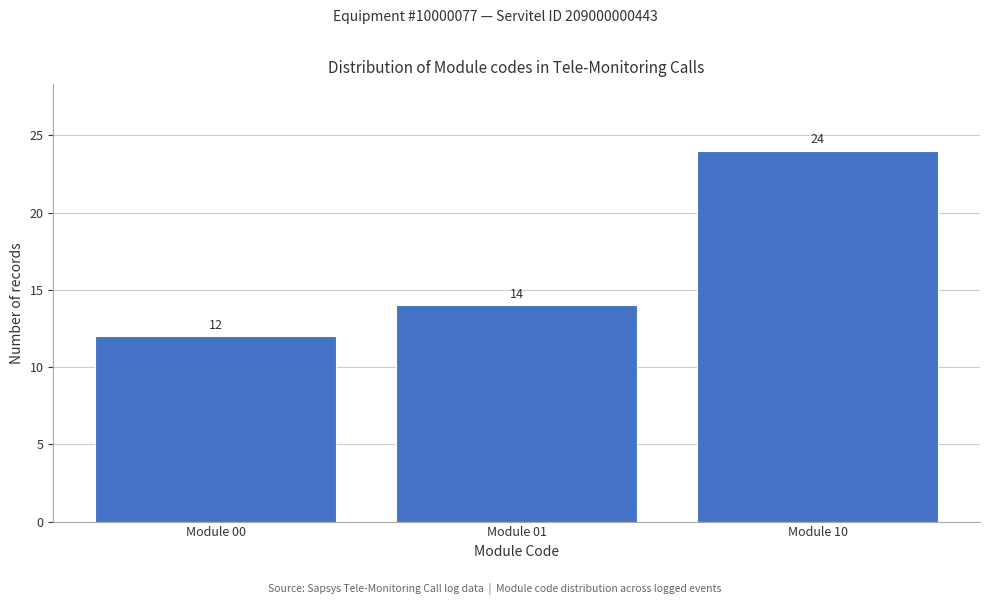

Reading left to right, what are all the values shown in this chart?

Module 00=12	Module 01=14	Module 10=24